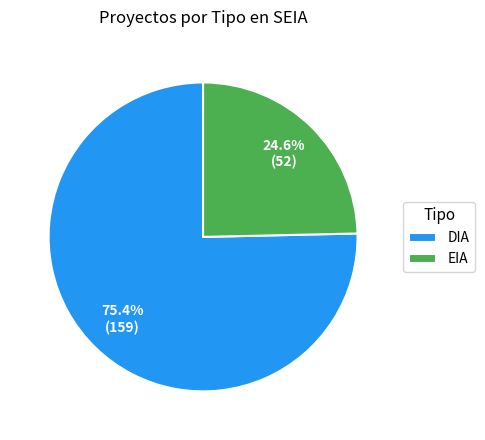

To the nearest percent, what is the combined percentage of DIA and EIA?

100%